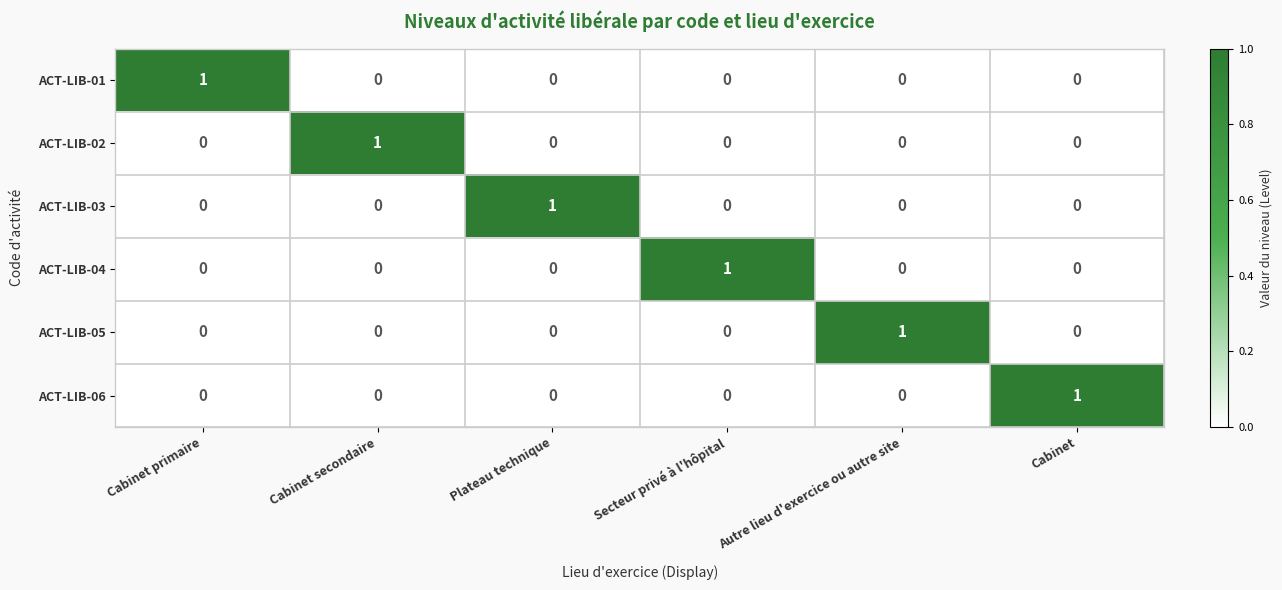

At which label does ACT-LIB-06 reach its peak?

Cabinet